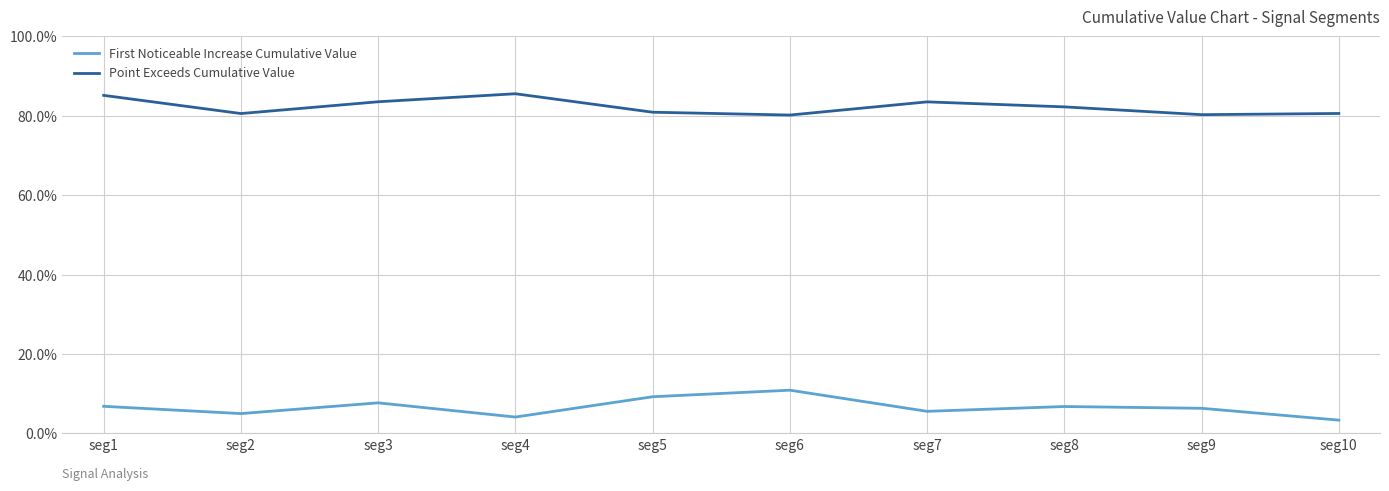

Reading left to right, extract all data points from this chart.

First Noticeable Increase Cumulative Value: 0.1	0.0	0.1	0.0	0.1	0.1	0.1	0.1	0.1	0.0
Point Exceeds Cumulative Value: 0.9	0.8	0.8	0.9	0.8	0.8	0.8	0.8	0.8	0.8